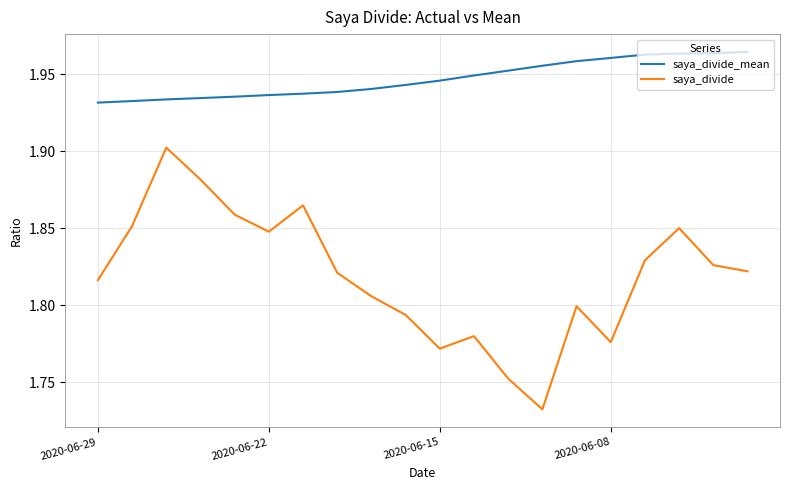

Does the chart have visible grid lines?

Yes